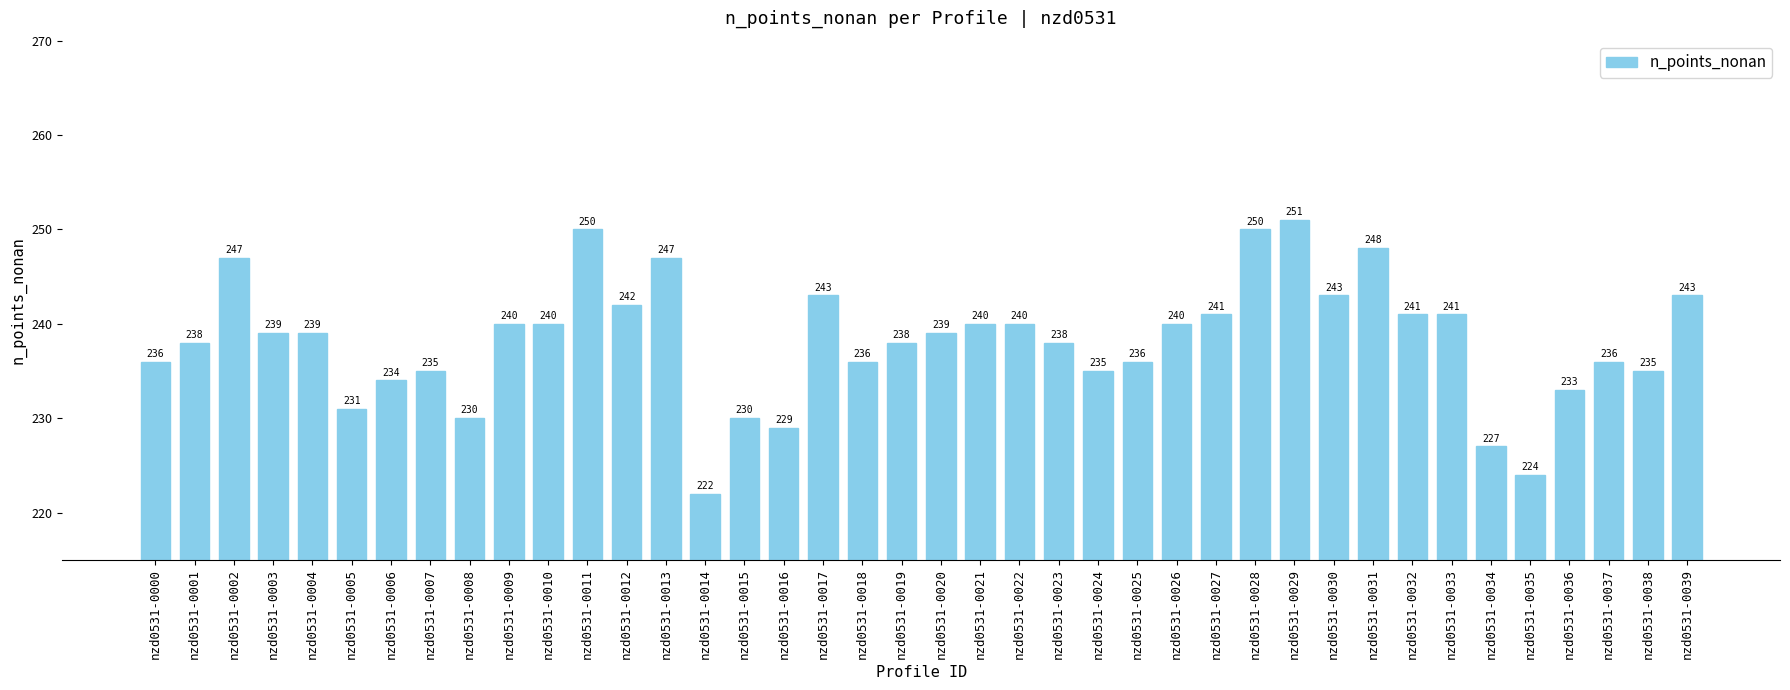

What is the approximate value at nzd0531-0033?

241